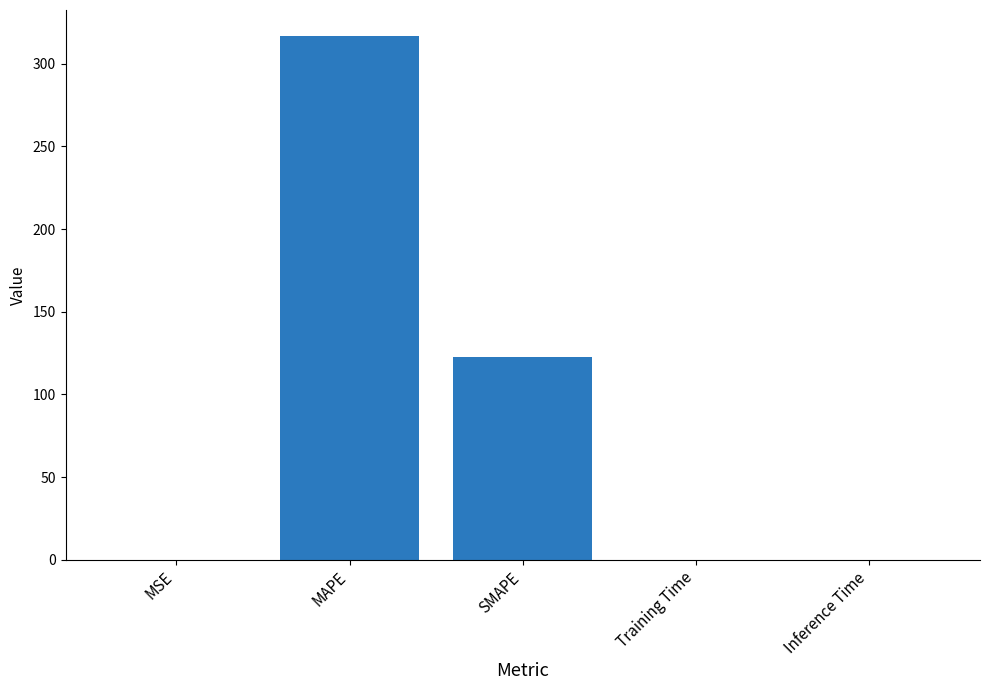

Is it true that the value at SMAPE is 122.6?

True